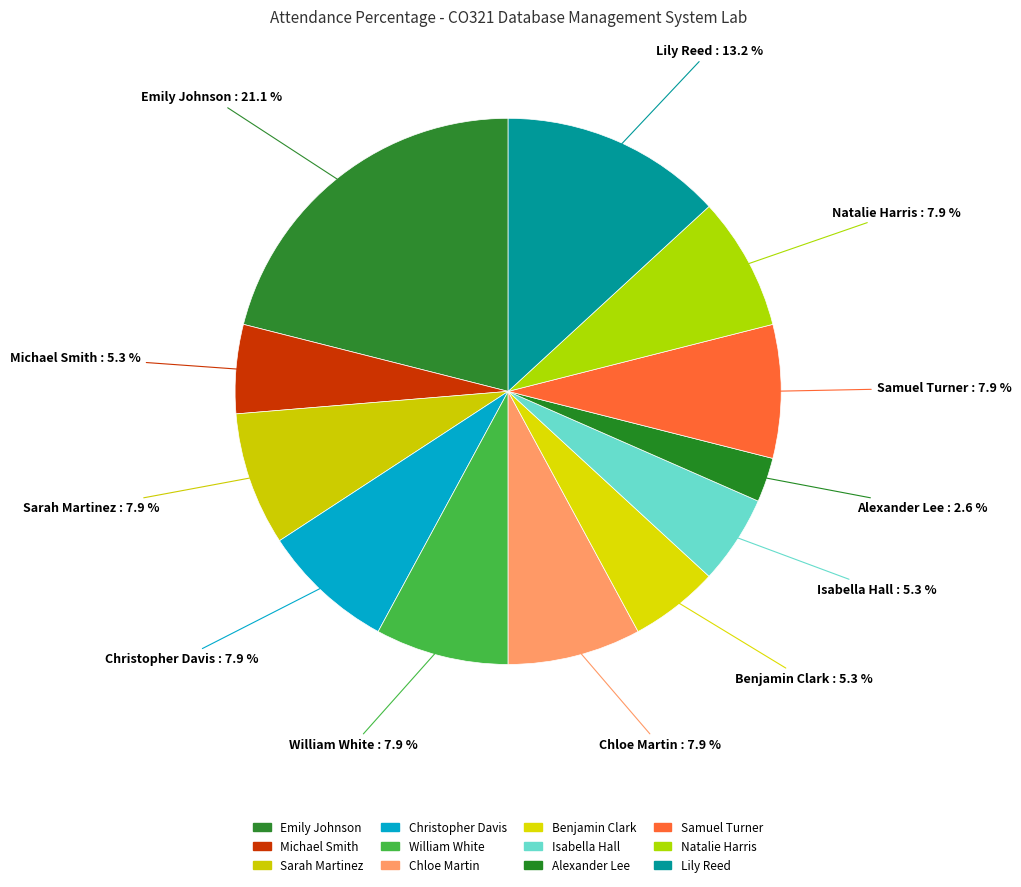

True or false: Alexander Lee accounts for 1% of the total.

False